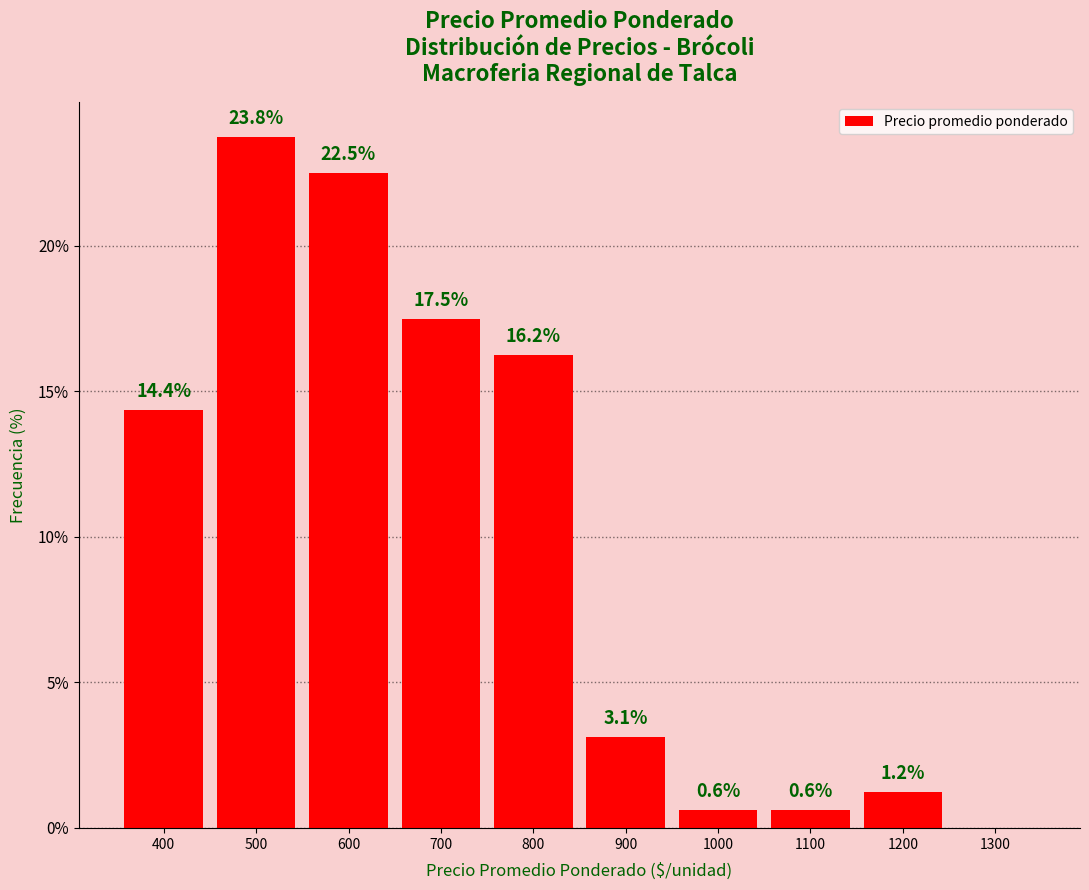

Which range on the x-axis has the tallest bar?

450 to 550